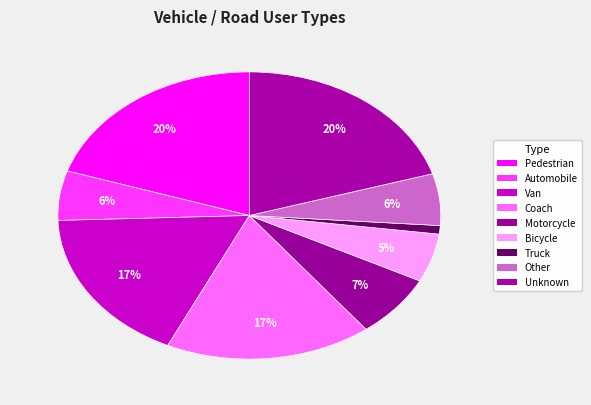

Is the sum of Coach and Van greater than half?

No